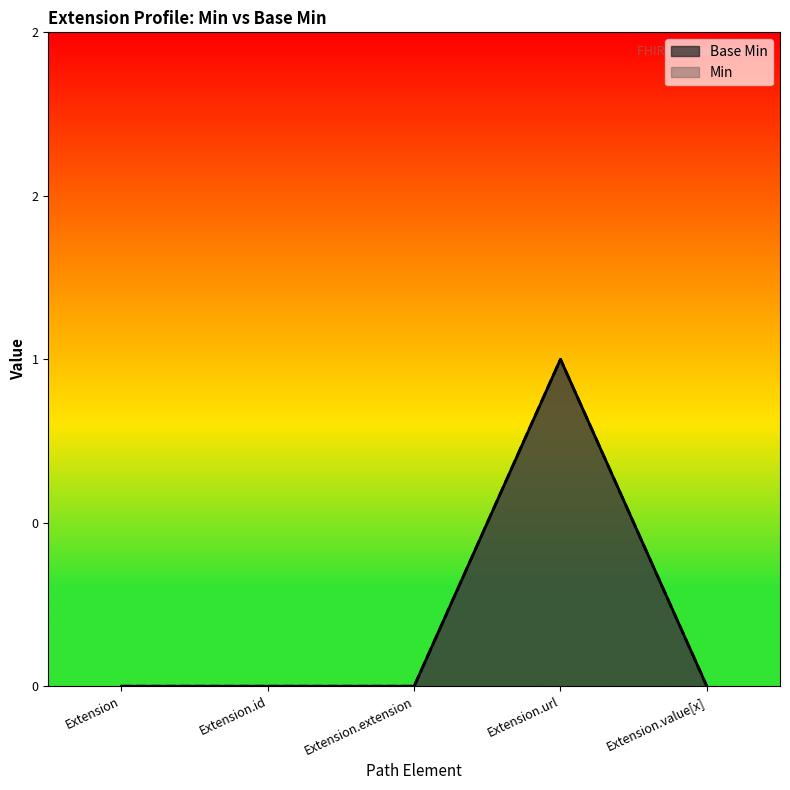

How many interior local peaks does the Base Min series have?

1